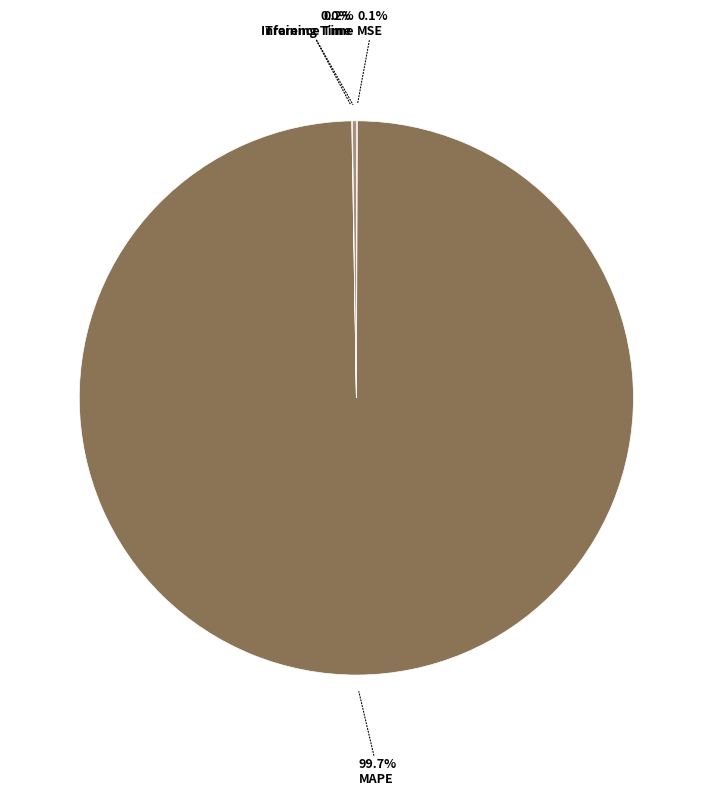

Is there any slice that represents more than half of the pie?

Yes